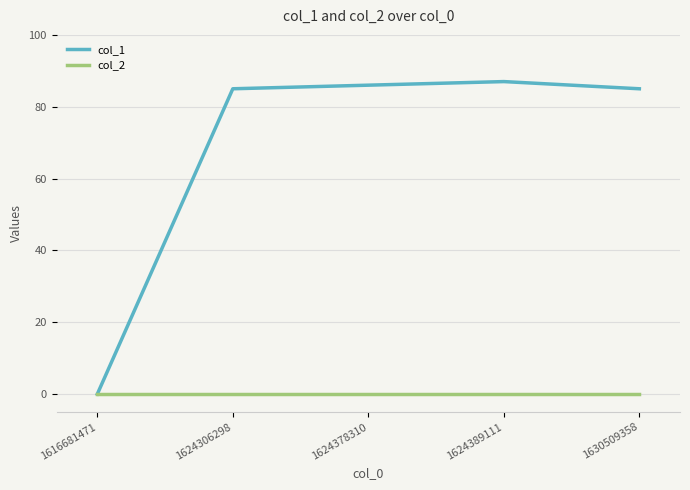

Which series has the largest range (max minus min)?

col_1